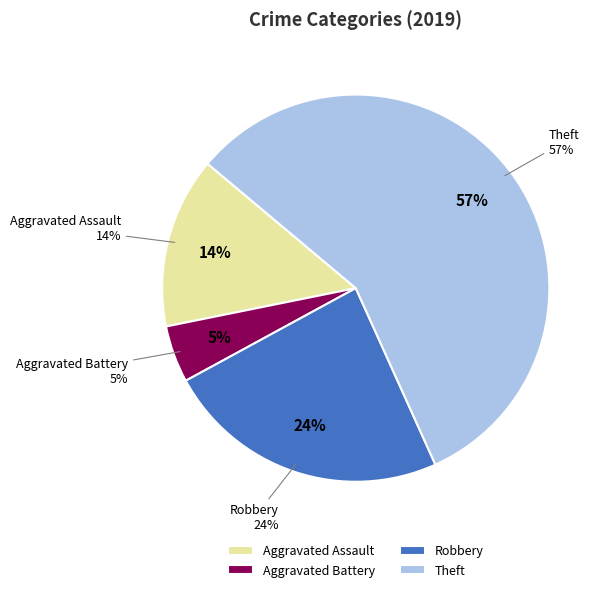

The Theft slice represents 57% of the pie. True or false?

True